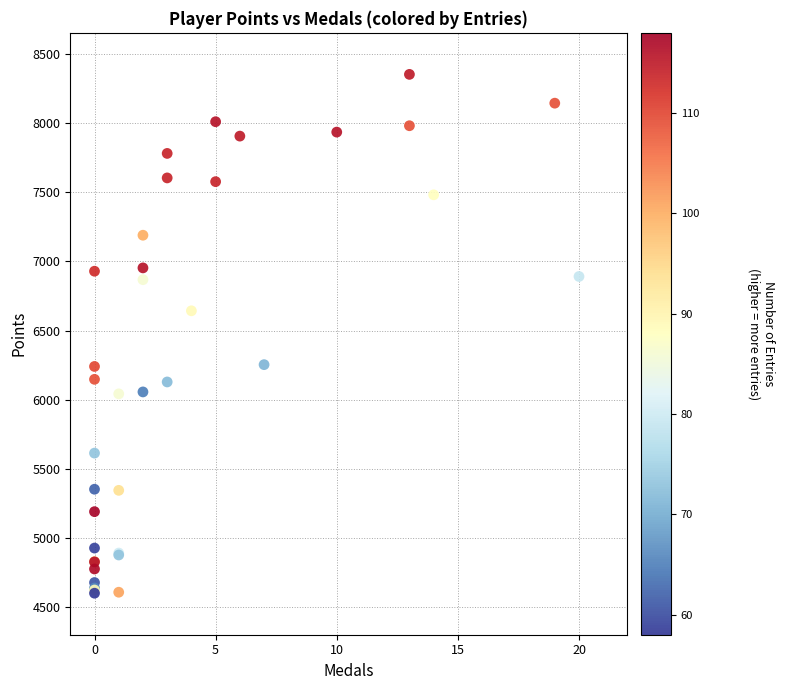

What Y value in the scatter plot is closest to 6477?

6643